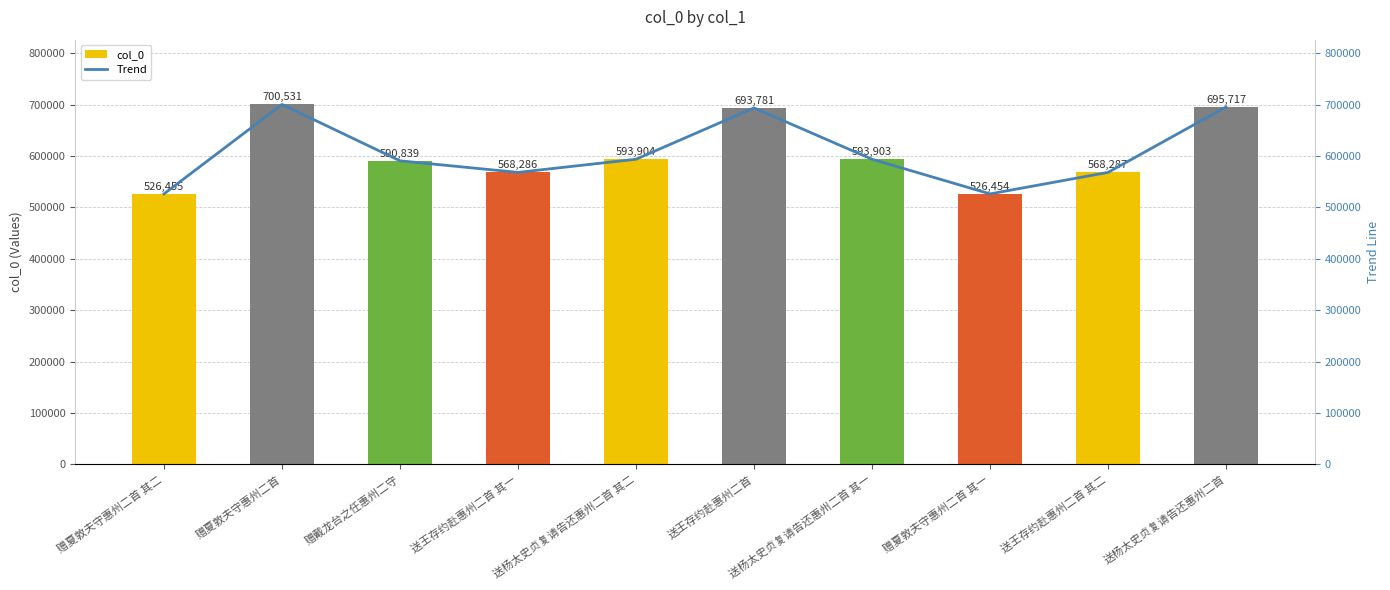

The value of col_0 at 送杨太史贞复请告还惠州二首 其二 is 593904. True or false?

True